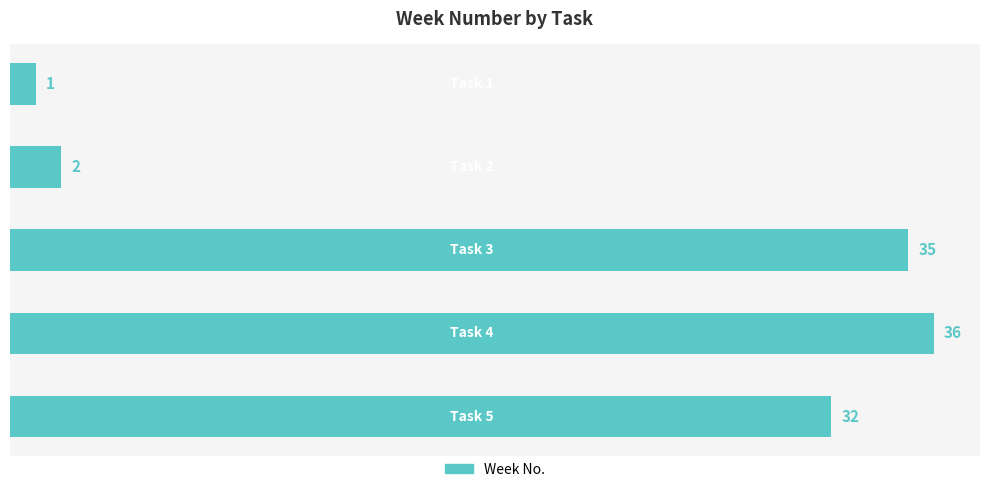

Reading top to bottom, what are all the values shown in this chart?

1	2	35	36	32